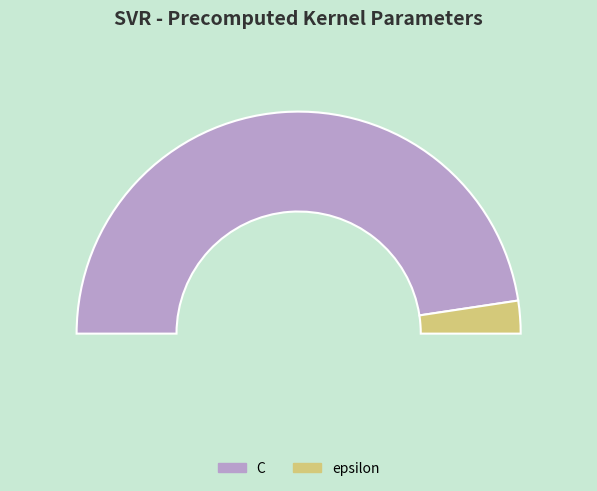

The C slice represents 81% of the pie. True or false?

False